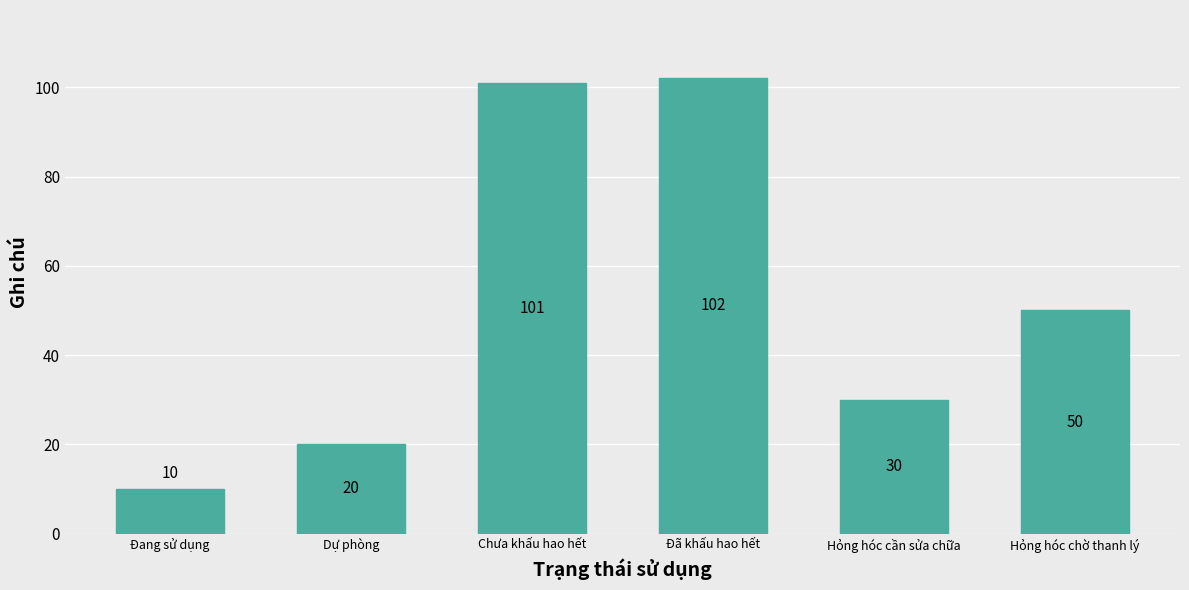

What is the label of the 6th bar from the left?

Hỏng hóc chờ thanh lý